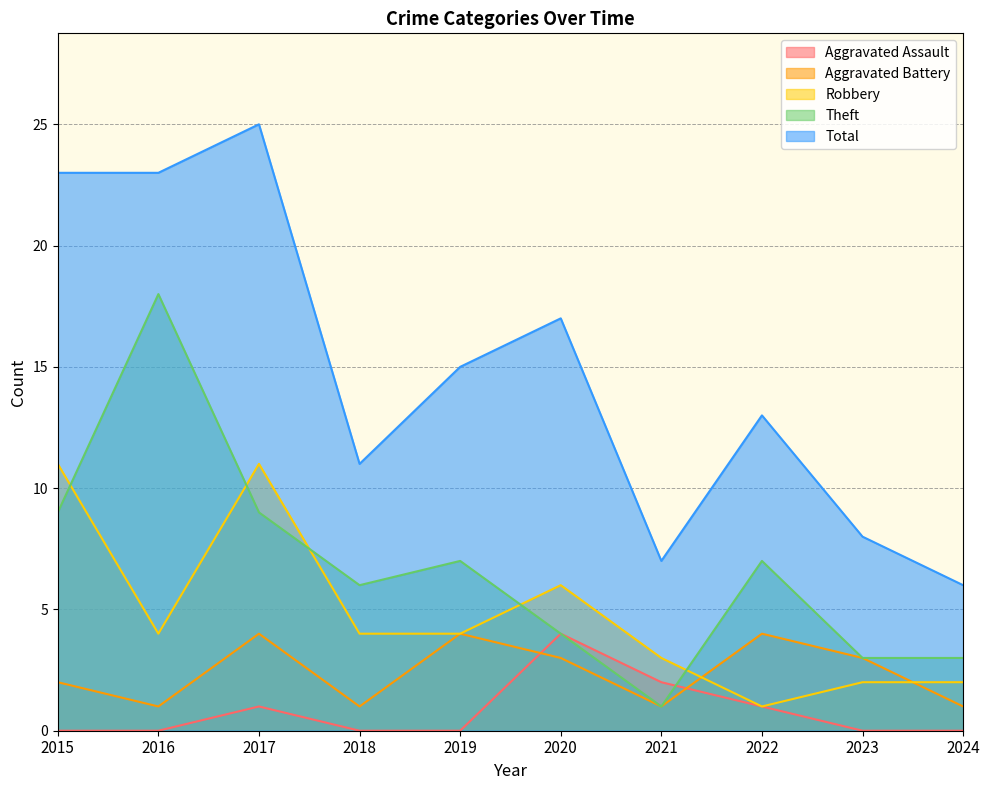

True or false: Total and Robbery intersect in this chart.

False